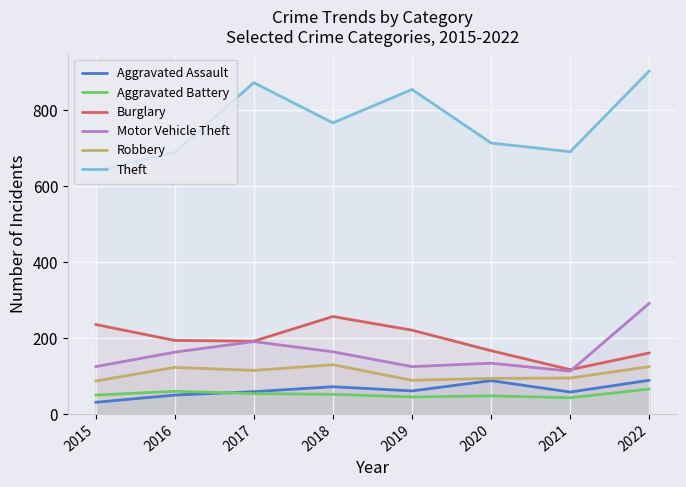

What is the approximate value of Aggravated Assault at 2022?

89